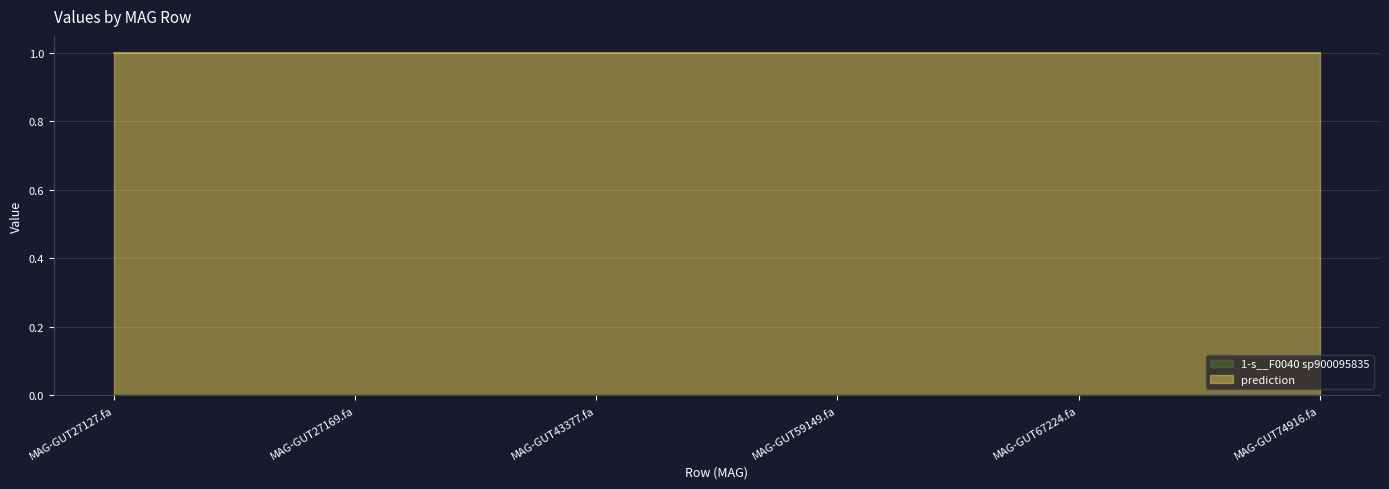

What position from the right is MAG-GUT59149.fa?

3